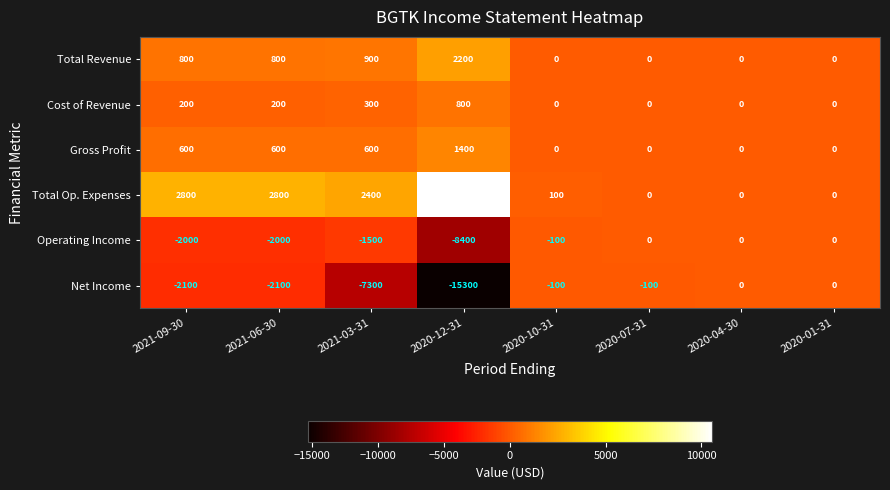

Is it true that Gross Profit equals -656 at 2020-10-31?

False